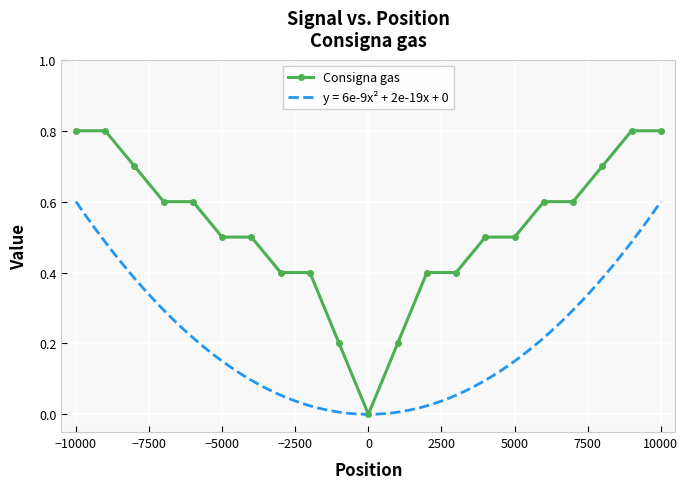

The value at 10000 is 0.4. True or false?

False